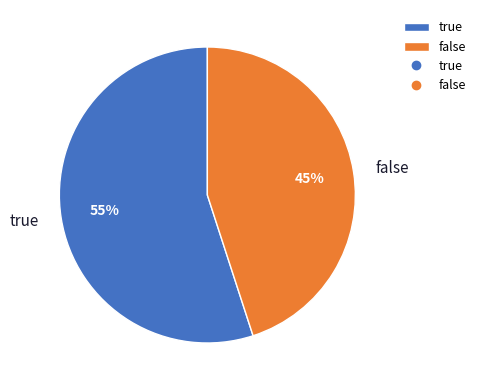

Which category accounts for the majority?

true